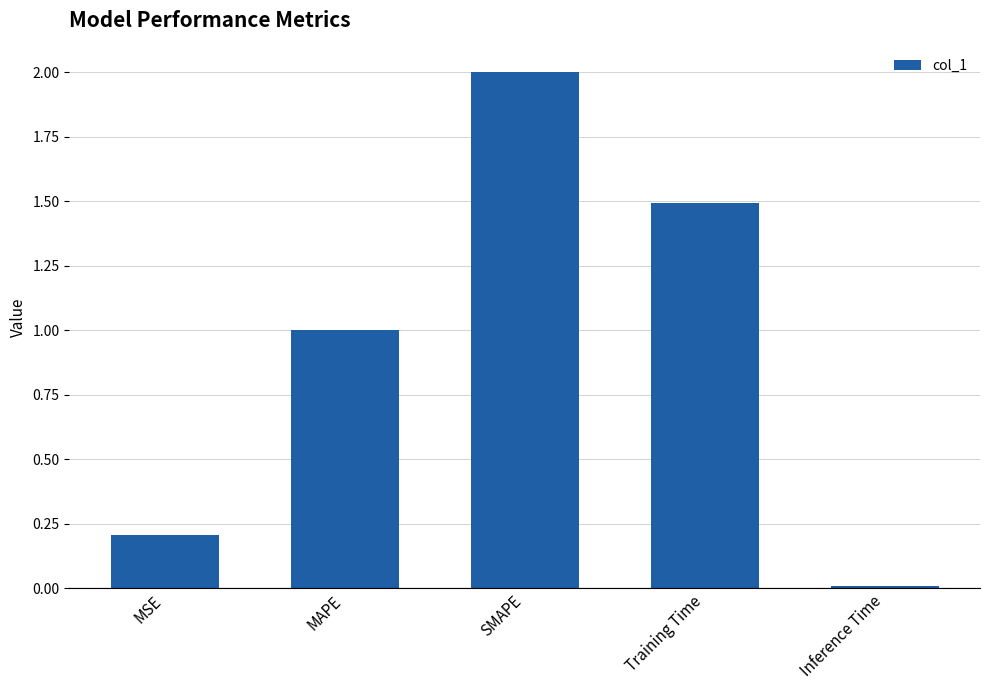

How many data points are above 1?

3